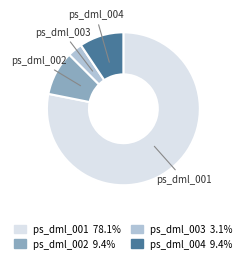

True or false: ps_dml_004 accounts for 9% of the total.

True